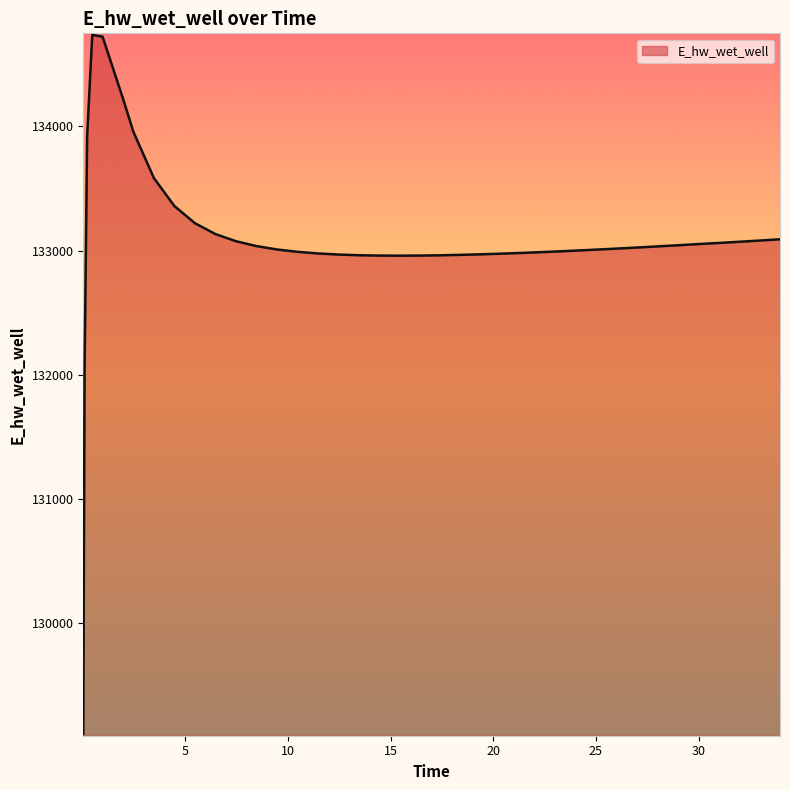

What is the difference between the maximum and minimum values?

5624.0